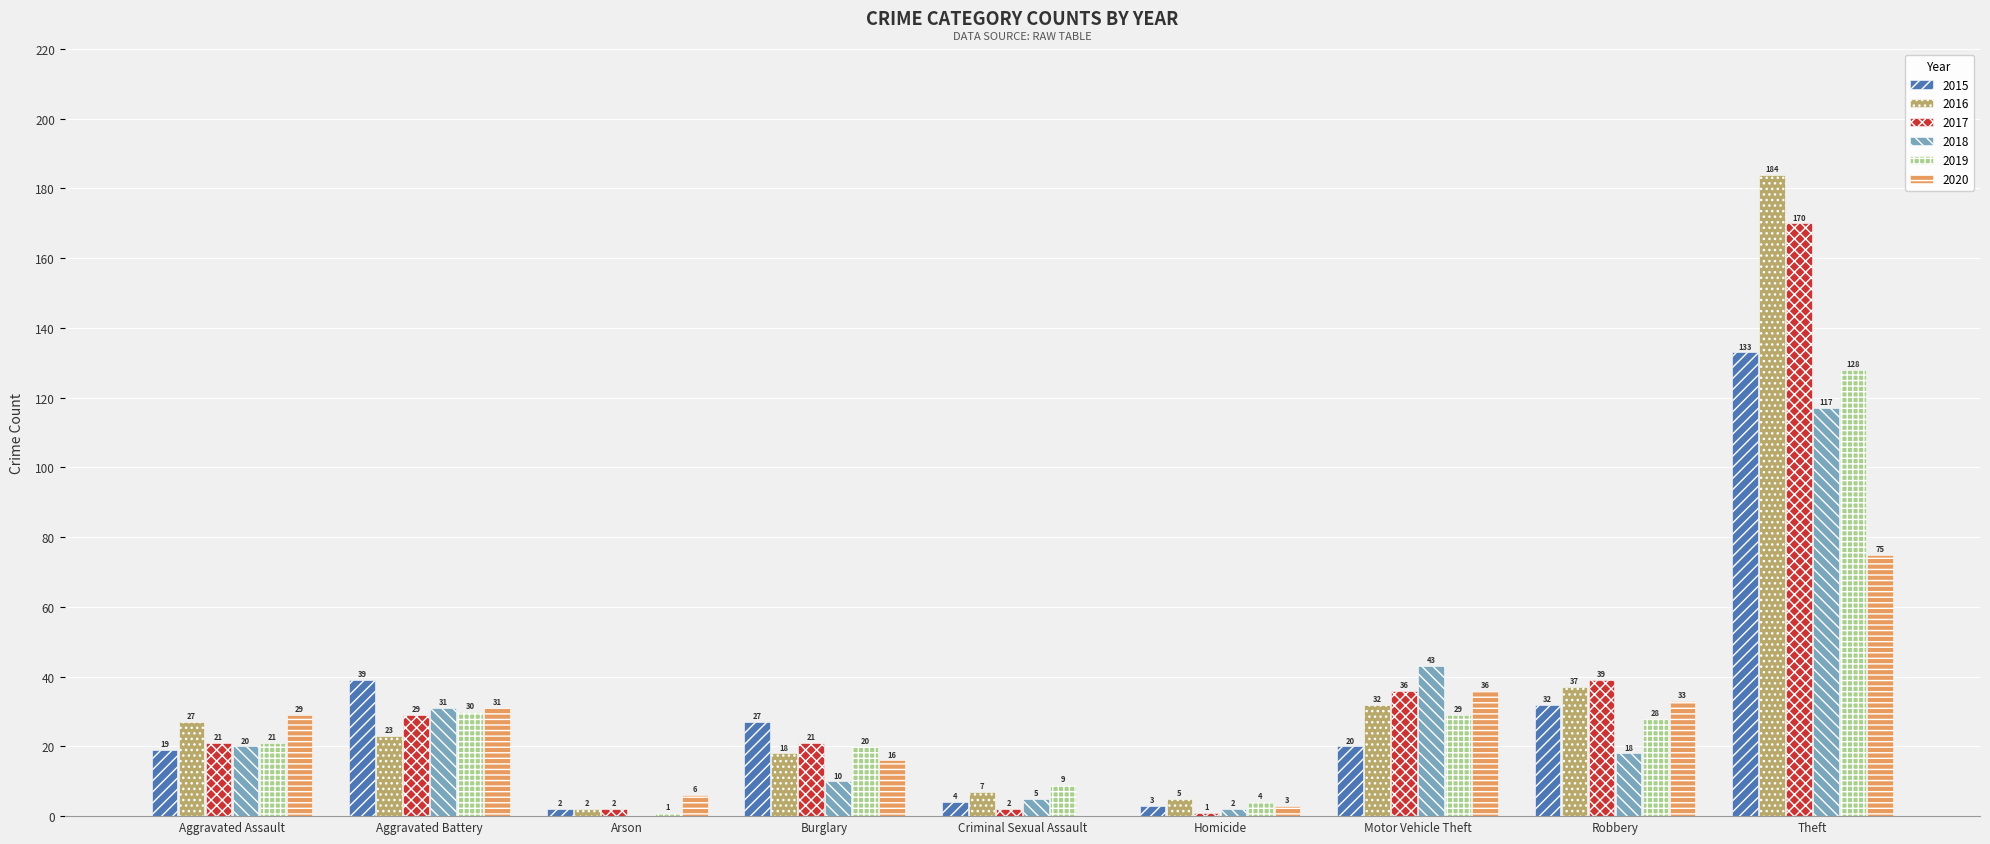

What is the total value across all series at Motor Vehicle Theft?

196